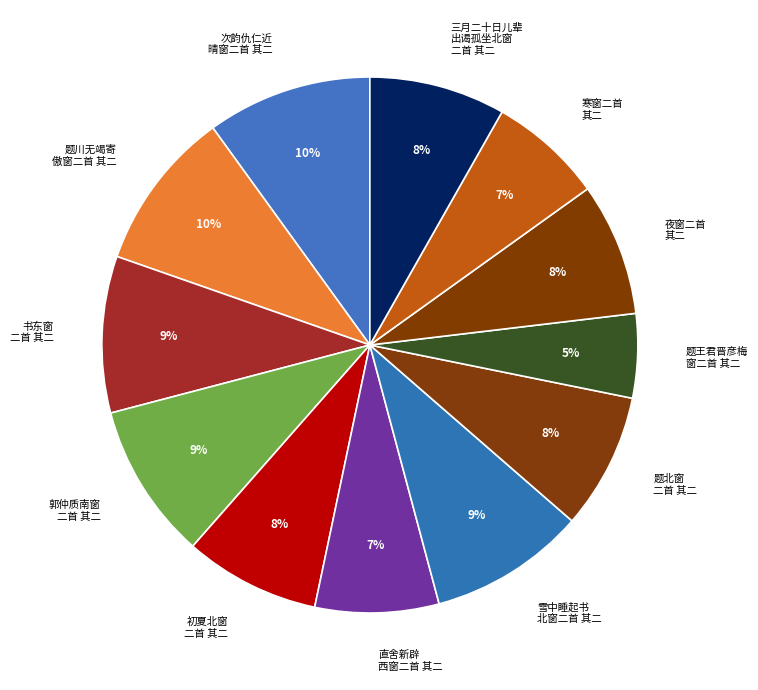

Between 郭仲质南窗 二首 其二 and 初夏北窗 二首 其二, which is larger?

郭仲质南窗 二首 其二